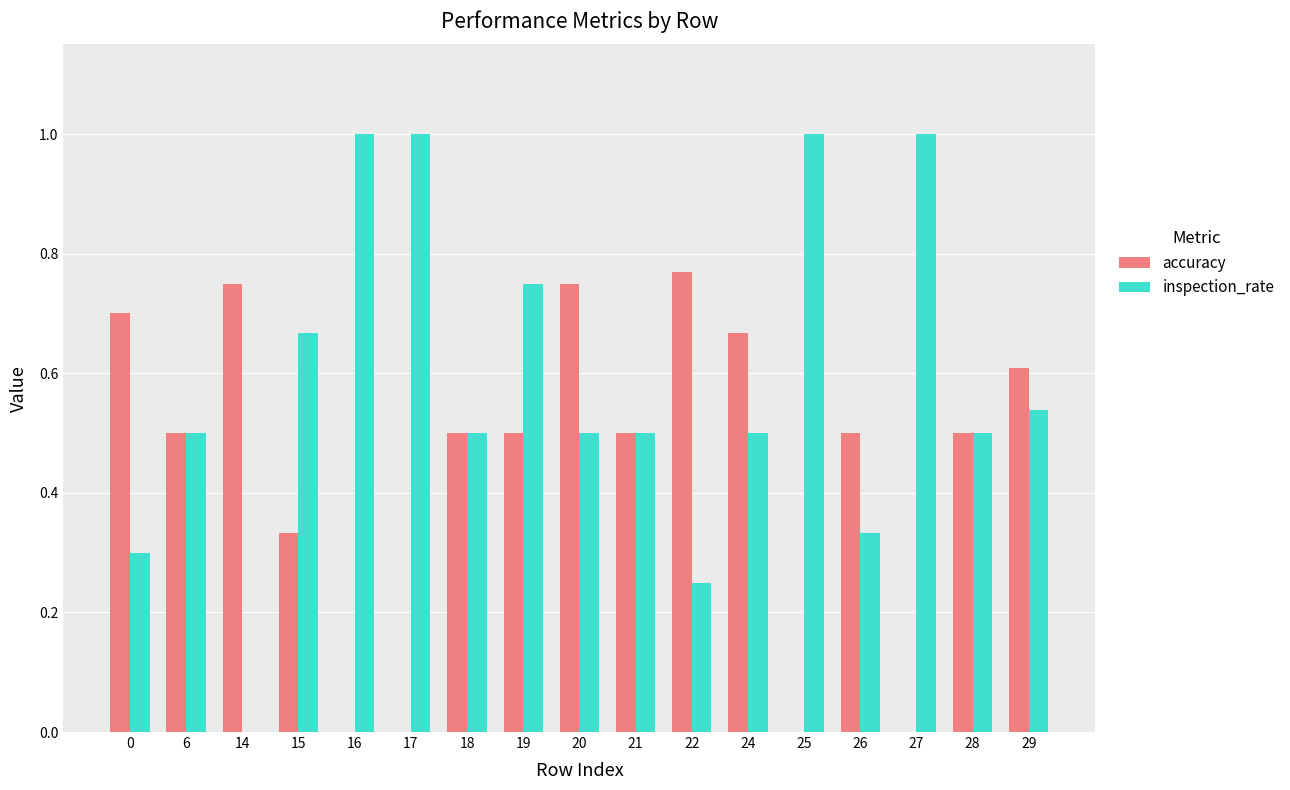

What is the sum of the accuracy values at 19 and 6?

1.0